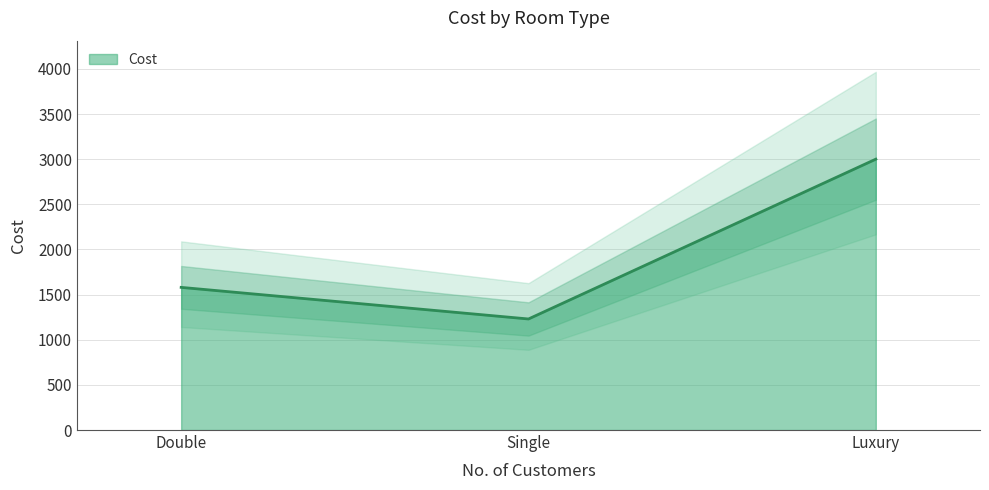

Read the value at Double.

1580